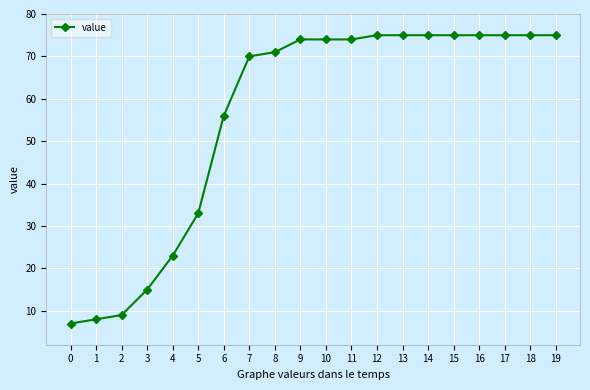

What is the sum of all values?

1114